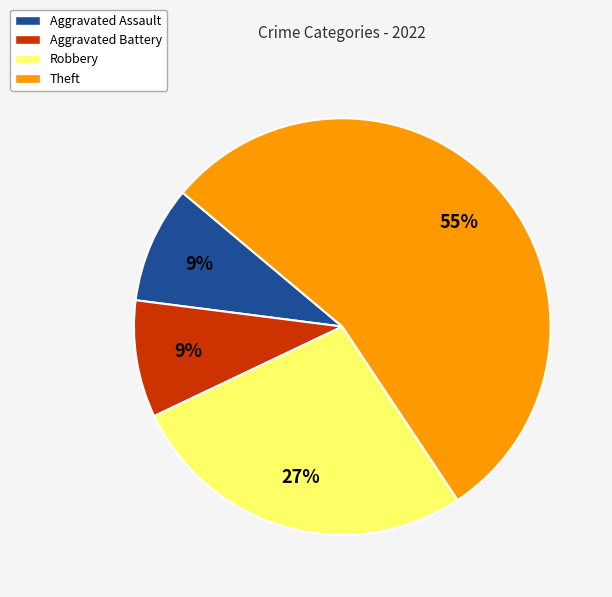

True or false: Aggravated Assault accounts for 18% of the total.

False